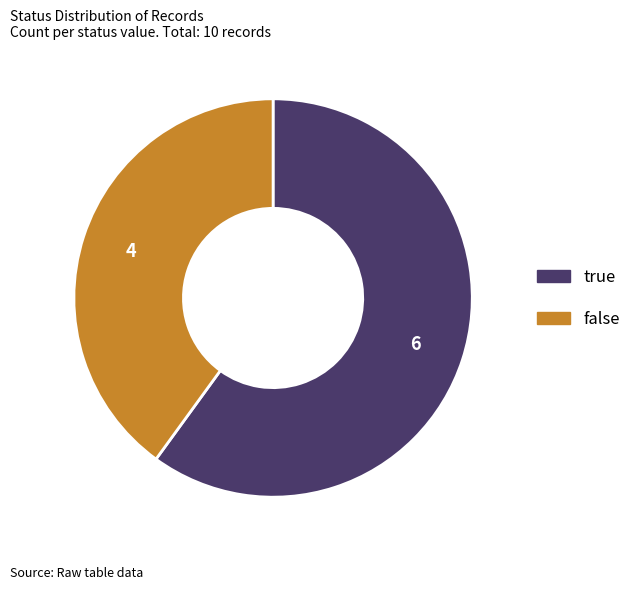

Rank the categories by value from lowest to highest.

false, true